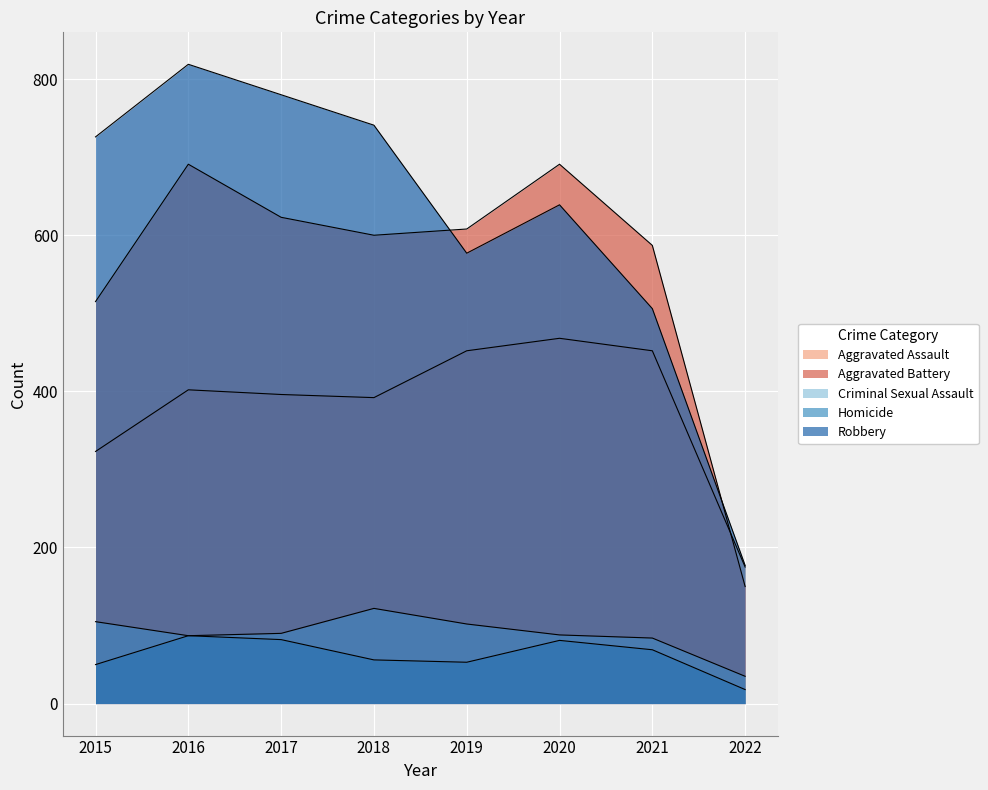

Is the value of Aggravated Assault at 2016 greater than the value of Aggravated Battery at 2020?

No